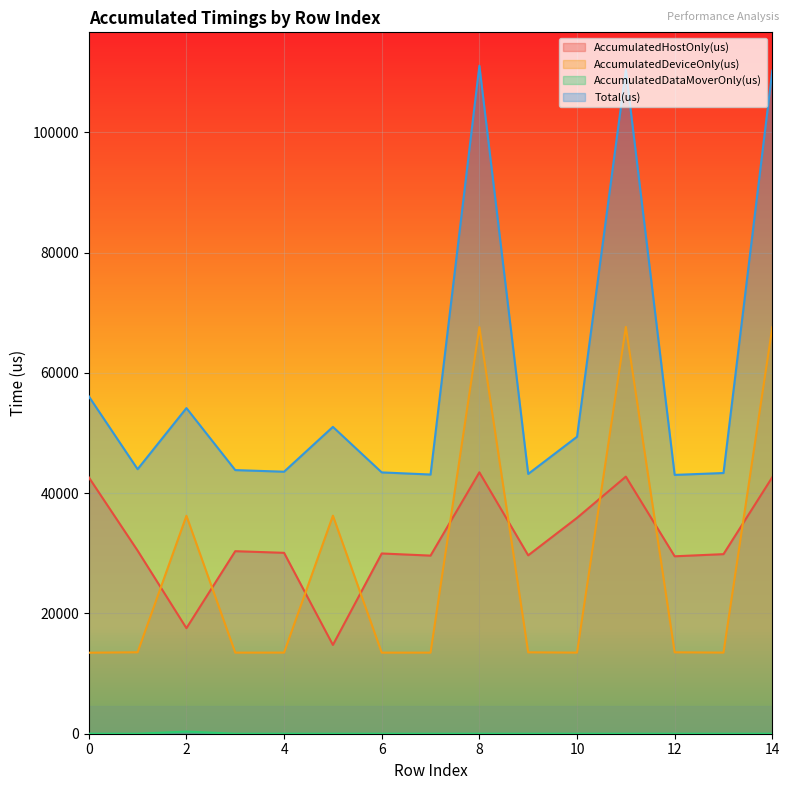

What is the spread (max minus min) of values at 12?

43035.0